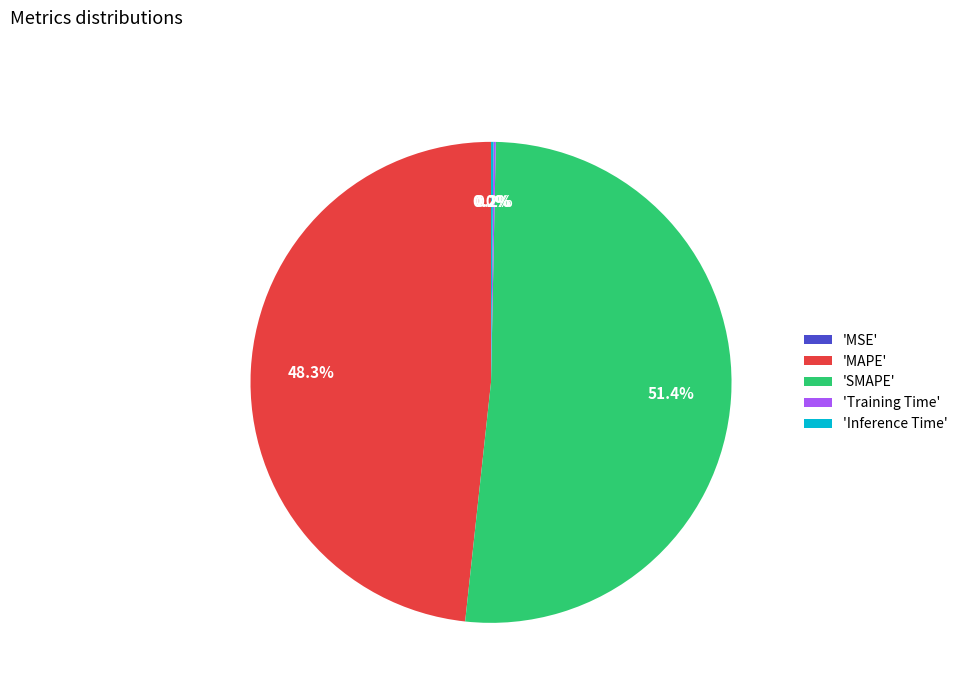

Is there any slice that represents more than half of the pie?

Yes